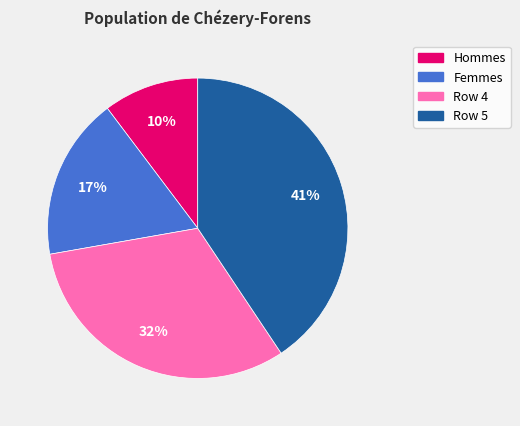

Rank the categories by value from lowest to highest.

Hommes, Femmes, Row 4, Row 5